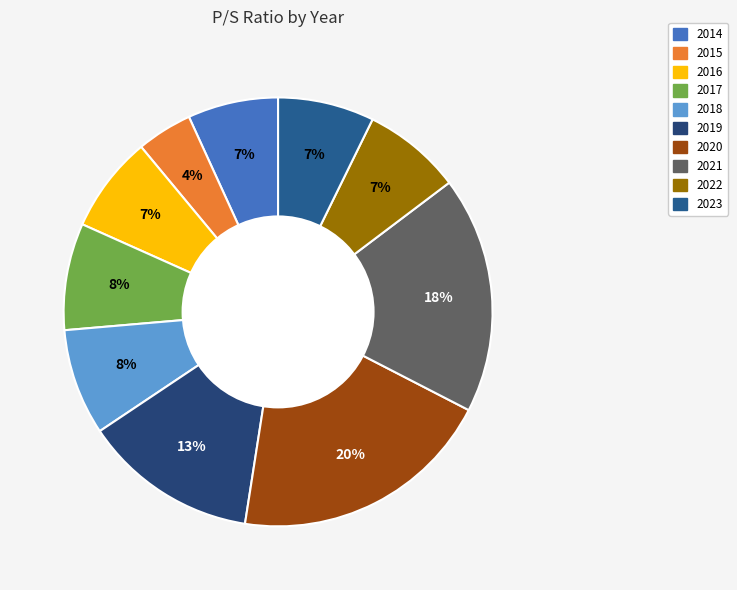

Count the number of slices in the pie.

10